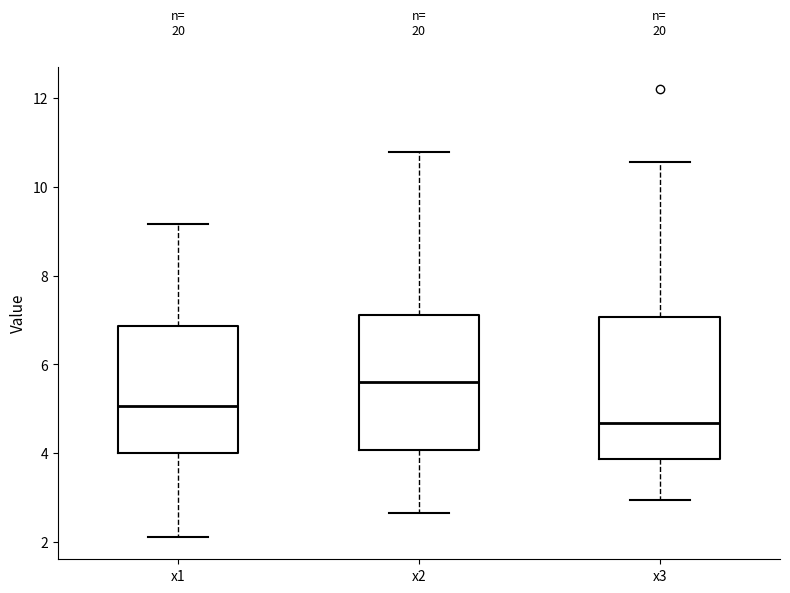

Where does the lower whisker of the box for x1 end on the y-axis? The values are not printed on the chart, so give them approximately, as read against the axis.

2.2